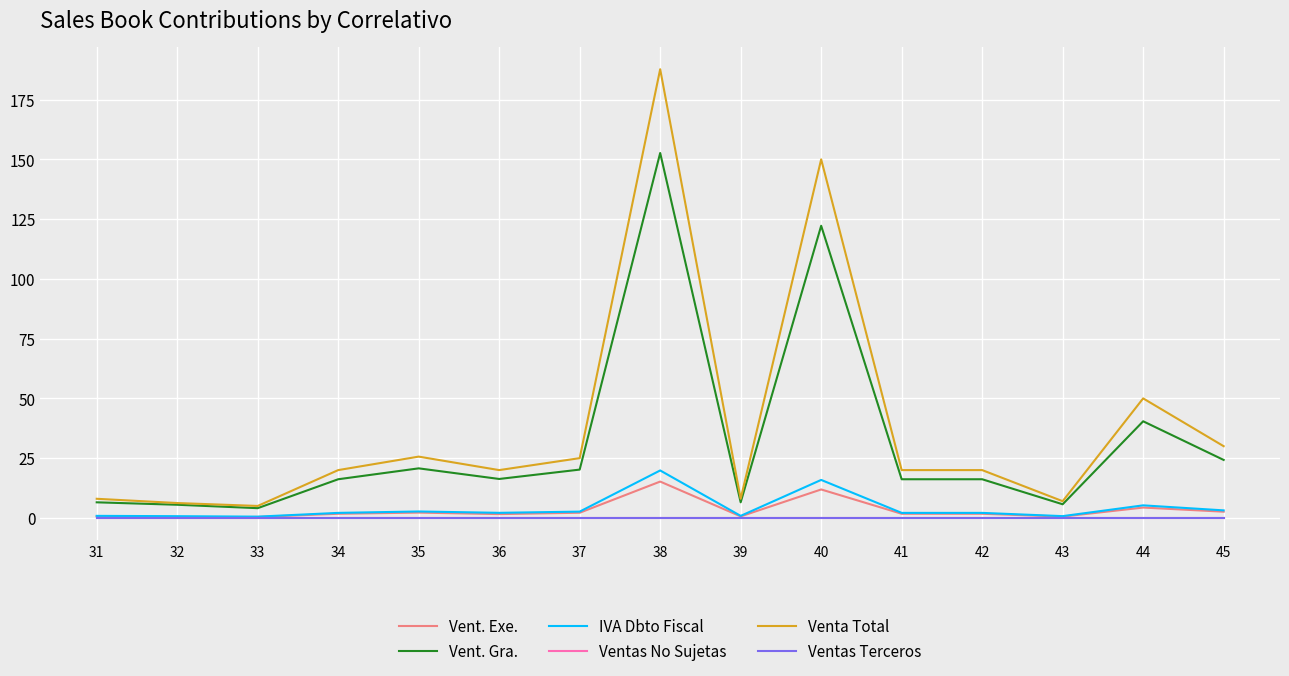

Reading left to right, extract all data points from this chart.

Vent. Exe.: 31=0.6	32=0.0	33=0.4	34=1.7	35=2.2	36=1.6	37=2.2	38=15.2	39=0.6	40=11.9	41=1.7	42=1.7	43=0.6	44=4.3	45=2.6
Vent. Gra.: 31=6.5	32=5.5	33=4.1	34=16.2	35=20.7	36=16.3	37=20.2	38=152.7	39=6.5	40=122.2	41=16.2	42=16.2	43=5.7	44=40.4	45=24.2
IVA Dbto Fiscal: 31=0.8	32=0.7	33=0.5	34=2.1	35=2.7	36=2.1	37=2.6	38=19.9	39=0.8	40=15.9	41=2.1	42=2.1	43=0.7	44=5.2	45=3.1
Ventas No Sujetas: 31=0.0	32=0.0	33=0.0	34=0.0	35=0.0	36=0.0	37=0.0	38=0.0	39=0.0	40=0.0	41=0.0	42=0.0	43=0.0	44=0.0	45=0.0
Venta Total: 31=8.0	32=6.2	33=5.0	34=20.0	35=25.6	36=20.0	37=25.0	38=187.7	39=8.0	40=150.0	41=20.0	42=20.0	43=7.0	44=50.0	45=30.0
Ventas Terceros: 31=0.0	32=0.0	33=0.0	34=0.0	35=0.0	36=0.0	37=0.0	38=0.0	39=0.0	40=0.0	41=0.0	42=0.0	43=0.0	44=0.0	45=0.0